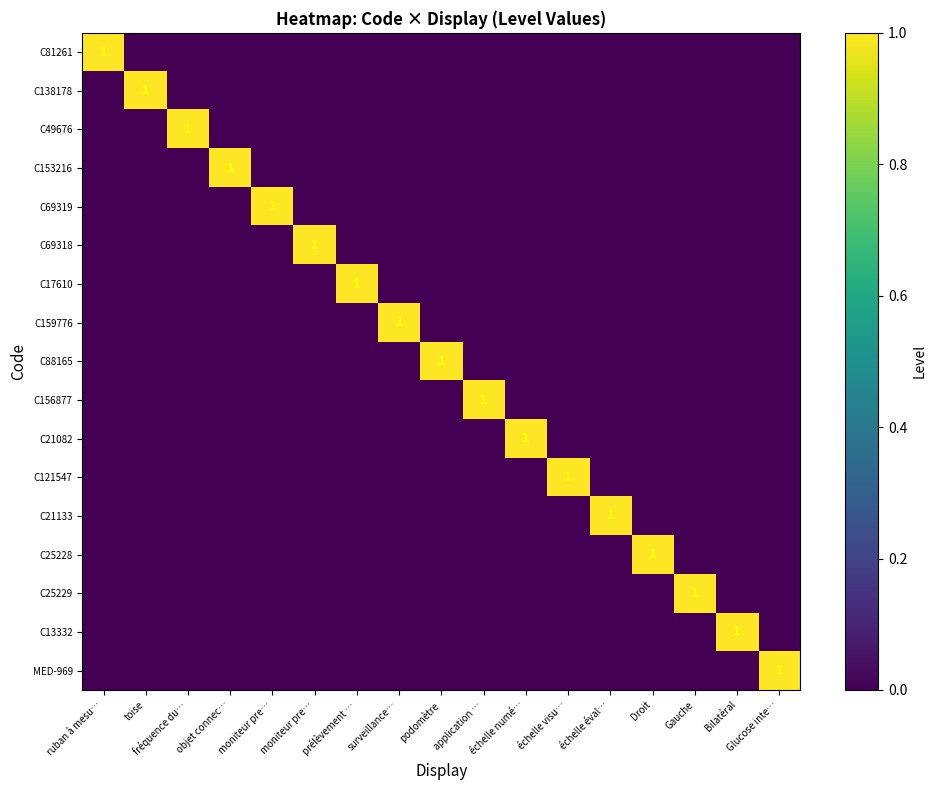

Rank the series by their maximum value, from highest to lowest.

C81261, C138178, C49676, C153216, C69319, C69318, C17610, C159776, C88165, C156877, C21082, C121547, C21133, C25228, C25229, C13332, MED-969